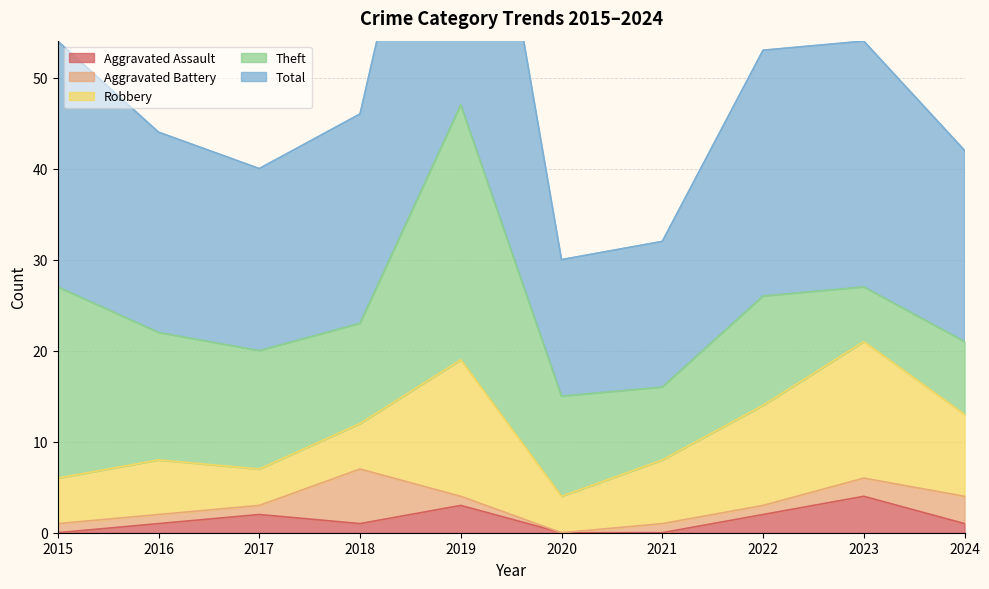

Reading left to right, list all the values displayed in this chart.

Aggravated Assault: 2015=0	2016=1	2017=2	2018=1	2019=3	2020=0	2021=0	2022=2	2023=4	2024=1
Aggravated Battery: 2015=1	2016=1	2017=1	2018=6	2019=1	2020=0	2021=1	2022=1	2023=2	2024=3
Robbery: 2015=5	2016=6	2017=4	2018=5	2019=15	2020=4	2021=7	2022=11	2023=15	2024=9
Theft: 2015=21	2016=14	2017=13	2018=11	2019=28	2020=11	2021=8	2022=12	2023=6	2024=8
Total: 2015=27	2016=22	2017=20	2018=23	2019=47	2020=15	2021=16	2022=27	2023=27	2024=21